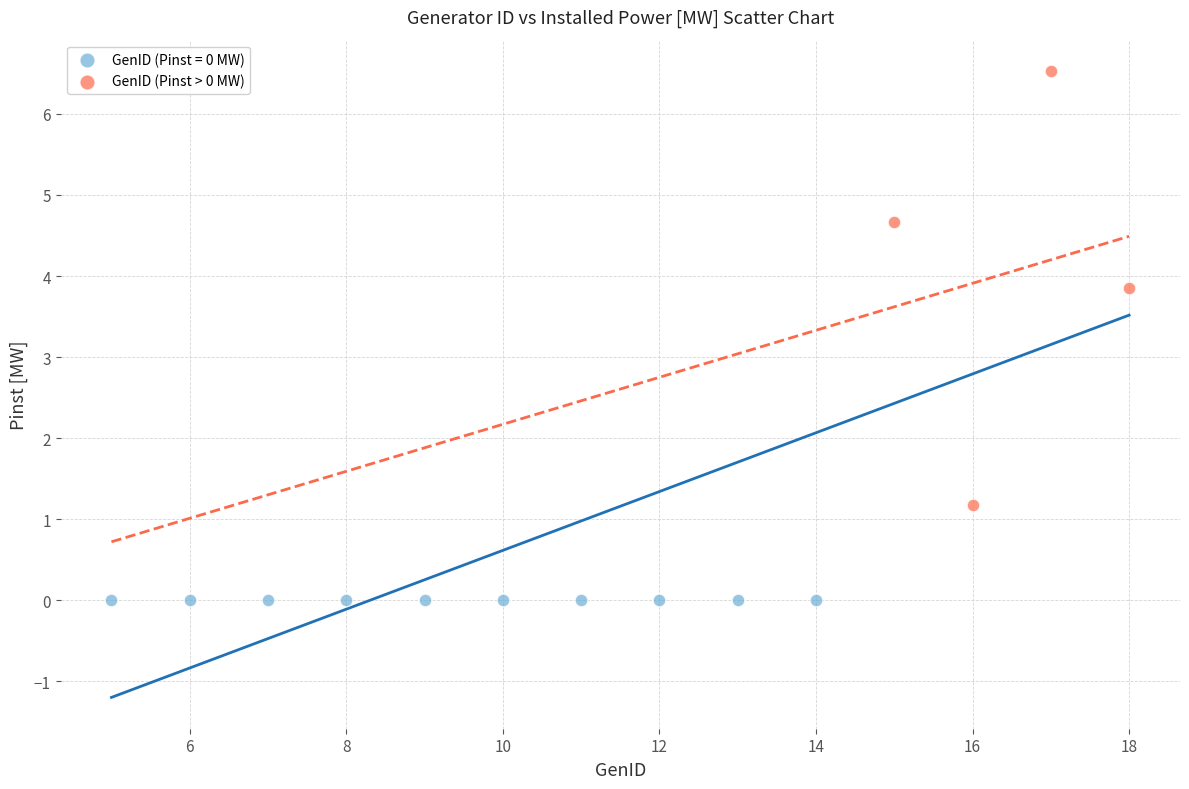

Which series reaches the maximum Y coordinate?

GenID (Pinst > 0 MW)